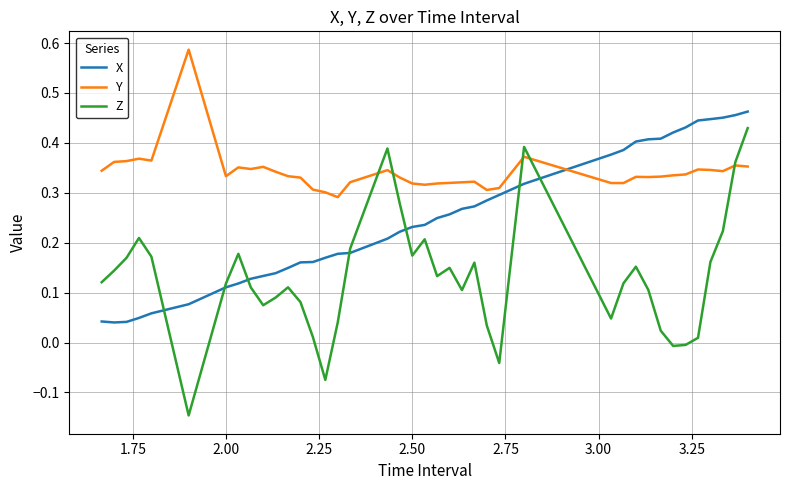

Which series ends up on top after the final intersection of X and Y?

X